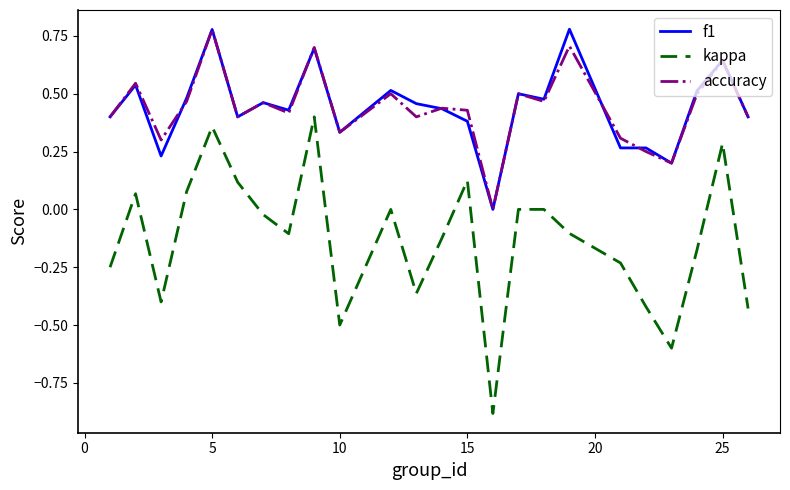

Which series has the widest spread of values?

kappa